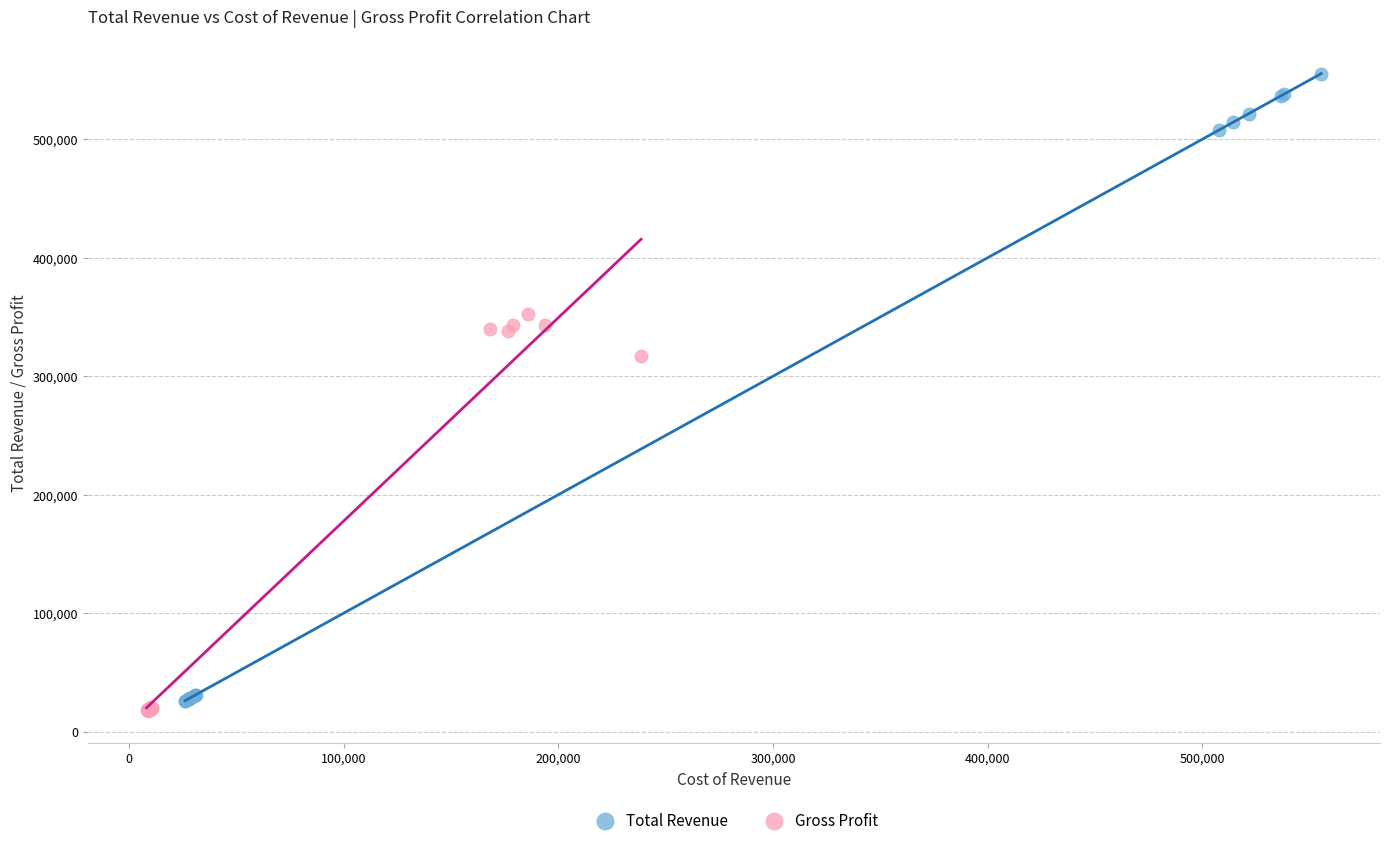

Which series contains the highest Y value?

Total Revenue